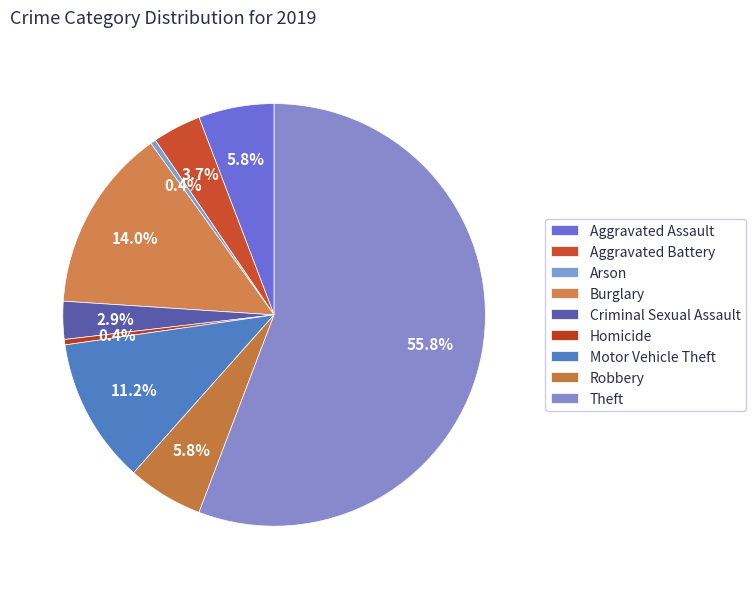

How many segments does this pie chart have?

9